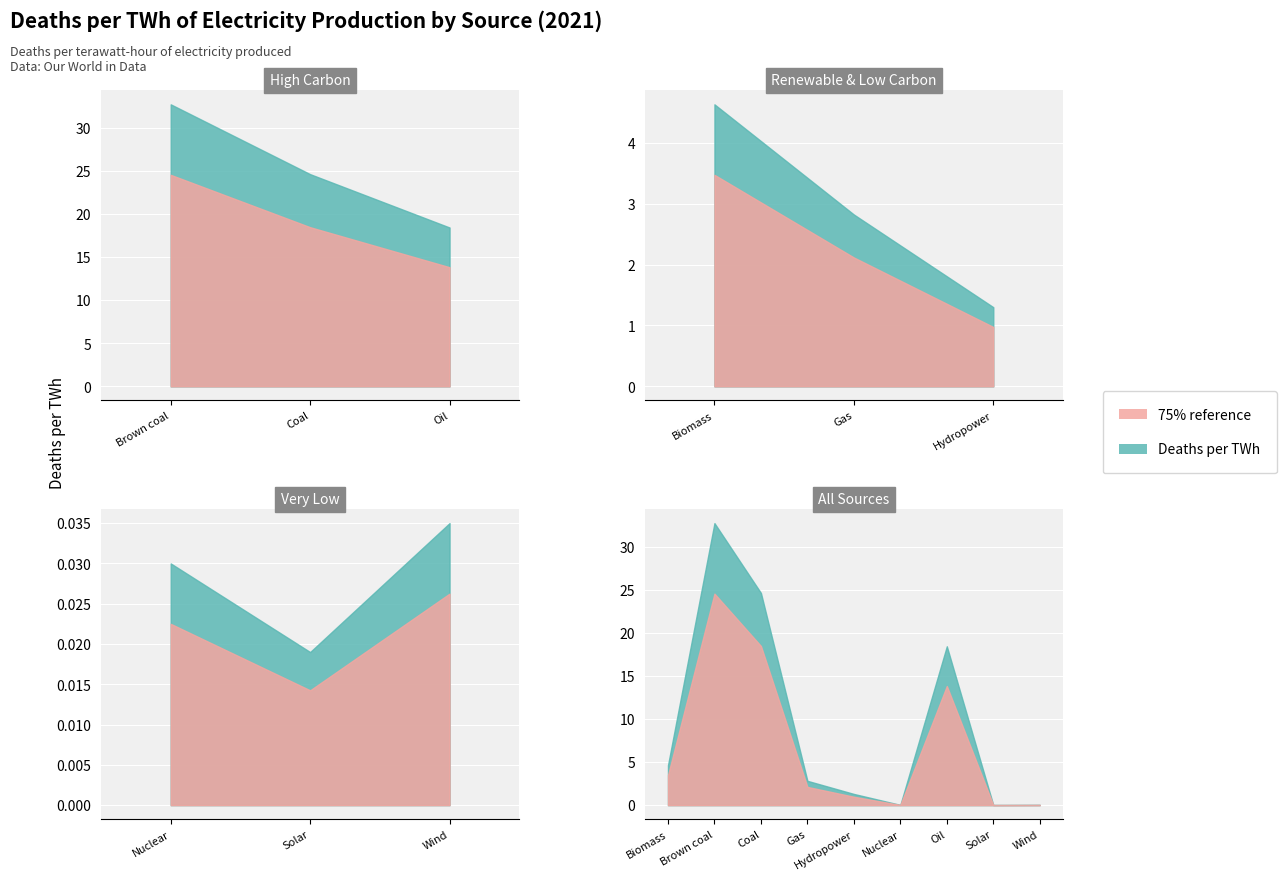

Reading left to right, list all the values displayed in this chart.

4.6	32.7	24.6	2.8	1.3	0.0	18.4	0.0	0.0